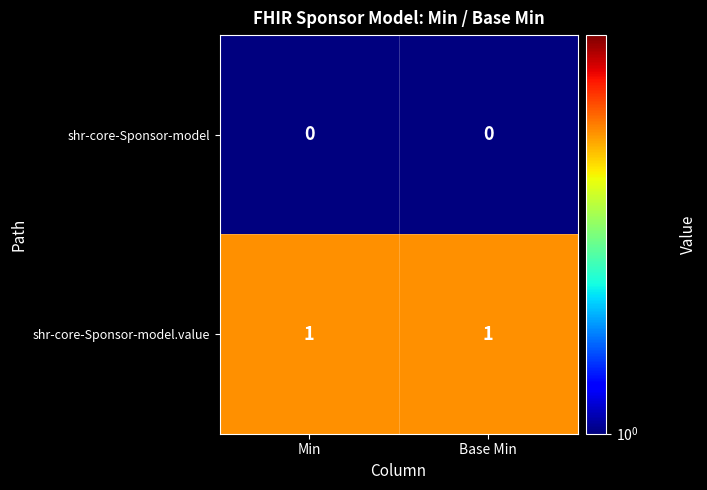

Rank the series by their average value, from highest to lowest.

shr-core-Sponsor-model.value, shr-core-Sponsor-model